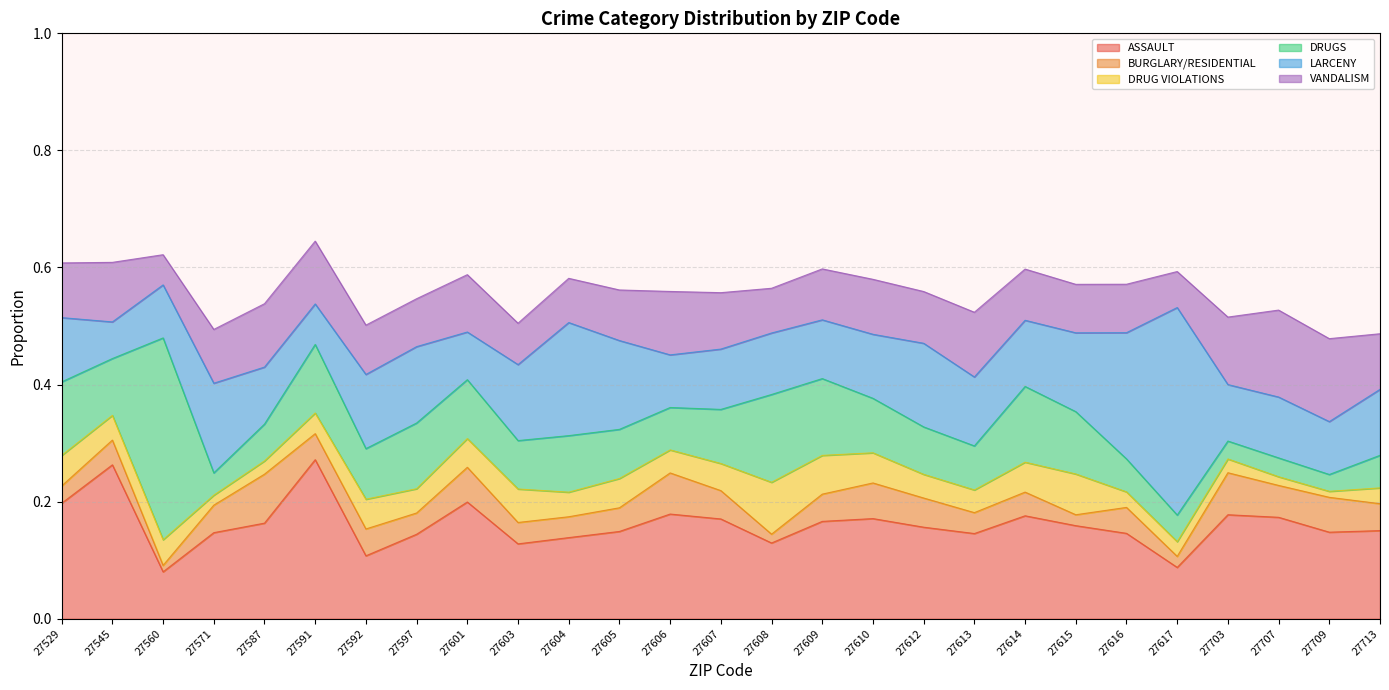

The value of BURGLARY/RESIDENTIAL at 27614 is 0.0. True or false?

True